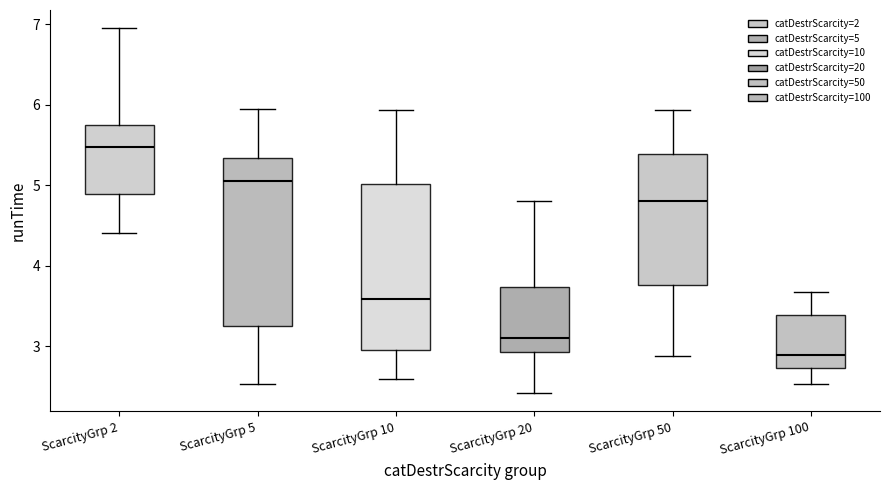

Reading left to right, transcribe this box plot: for each box, give where its median line is, the range the box spans, and where its two whiskers end, as read against the y-axis. The values are not printed on the chart, so give them approximately, as read against the axis.

ScarcityGrp 2: median 5.5, box 4.9 to 5.8, whiskers 4.4 to 7.0
ScarcityGrp 5: median 5.1, box 3.3 to 5.3, whiskers 2.5 to 6.0
ScarcityGrp 10: median 3.6, box 3.0 to 5.0, whiskers 2.6 to 5.9
ScarcityGrp 20: median 3.1, box 2.9 to 3.7, whiskers 2.4 to 4.8
ScarcityGrp 50: median 4.8, box 3.8 to 5.4, whiskers 2.9 to 5.9
ScarcityGrp 100: median 2.9, box 2.7 to 3.4, whiskers 2.5 to 3.7